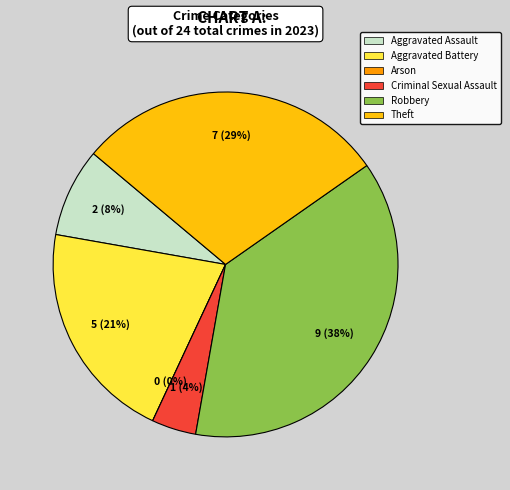

Which slice is the largest?

Robbery